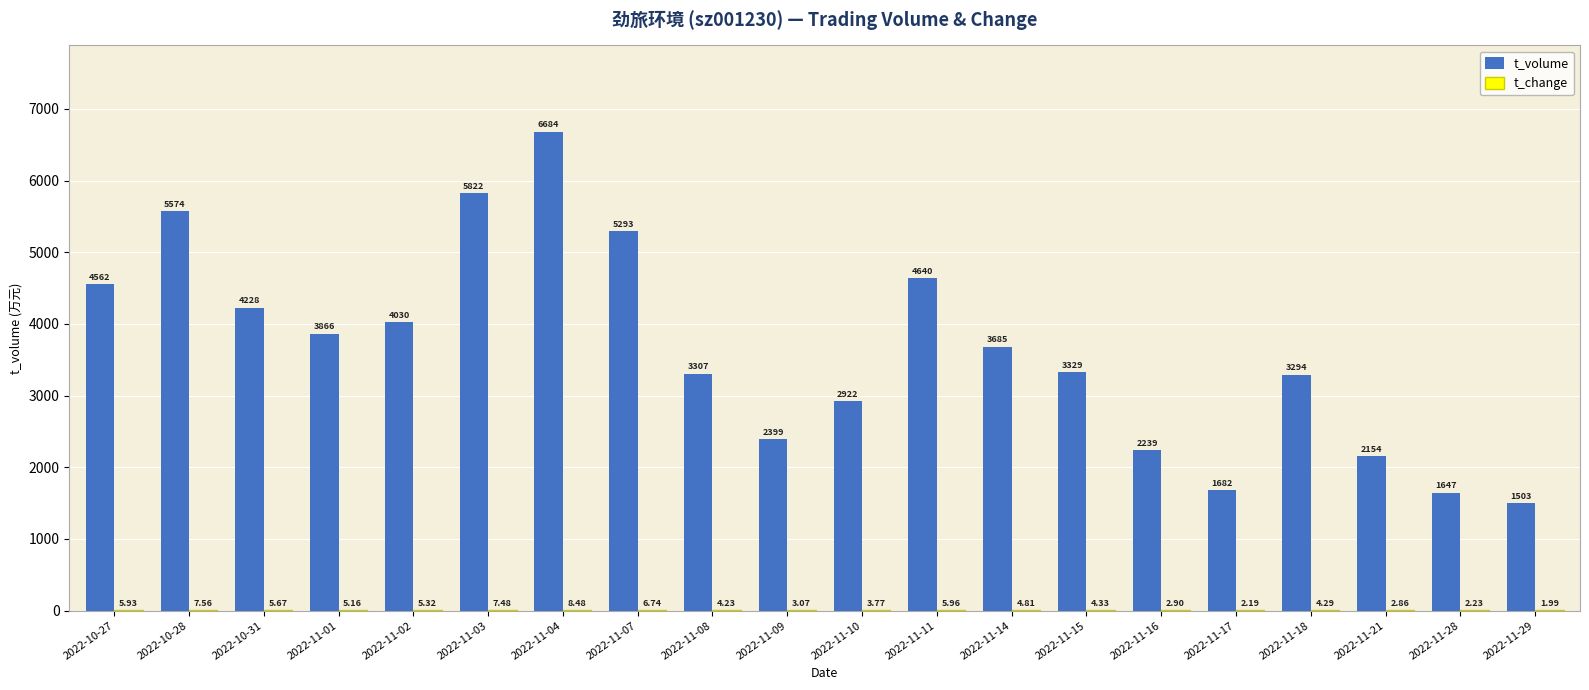

What is the sum of the t_volume values at 2022-11-15 and 2022-11-09?

5728.0